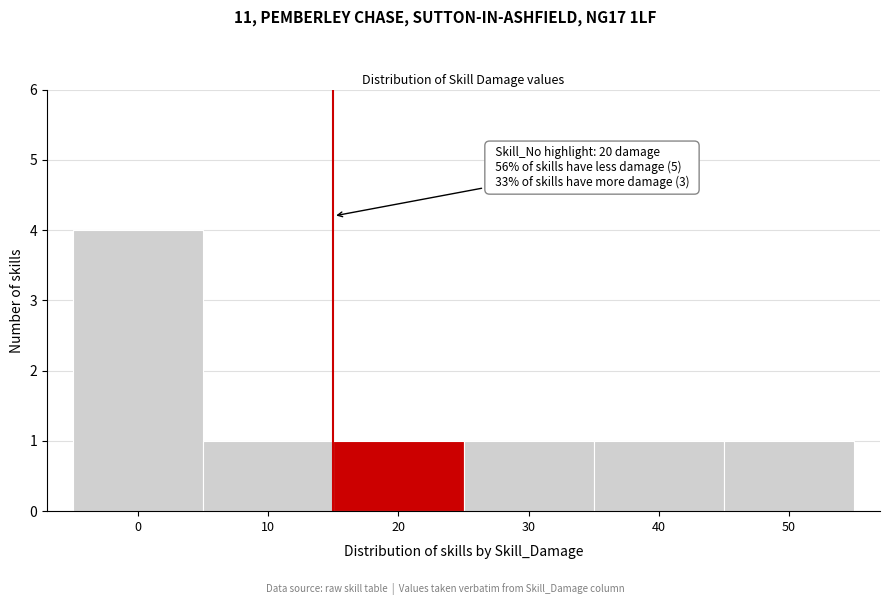

Reading left to right, what are all the values shown in this chart?

4	1	1	1	1	1